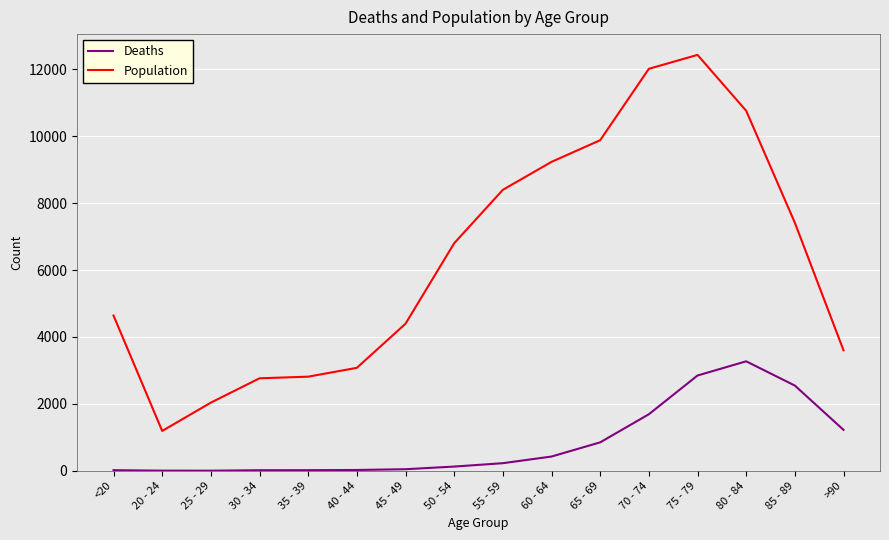

List the series in order of their overall mean, lowest first.

Deaths, Population